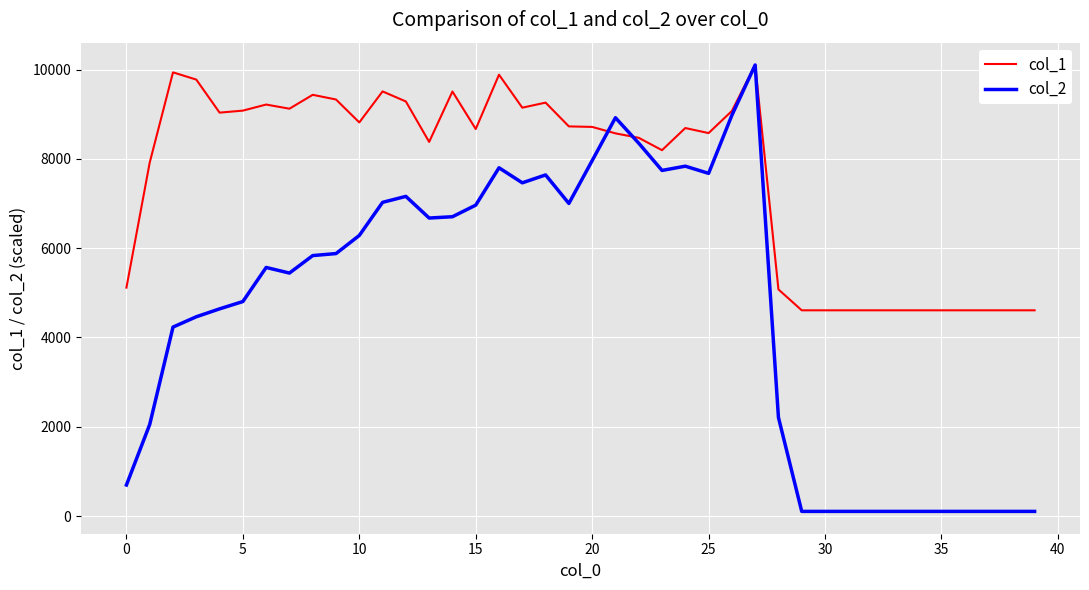

Which series has the largest range (max minus min)?

col_2